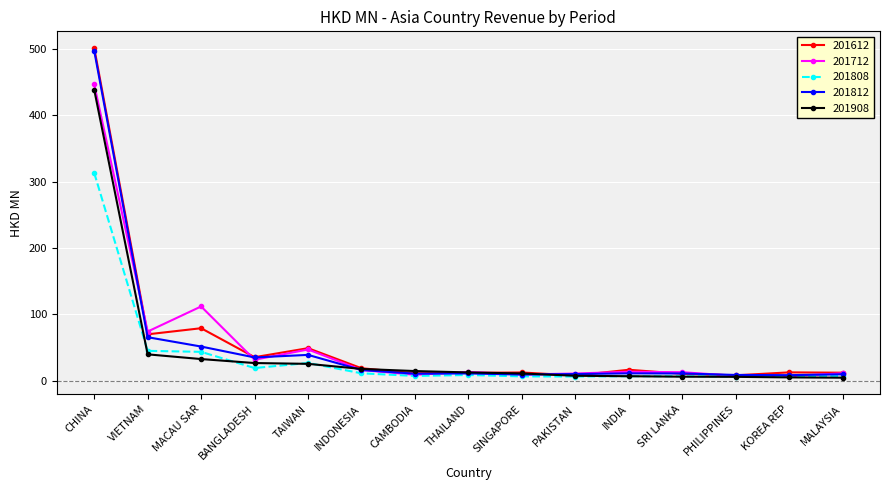

Which series changed the most between MACAU SAR and BANGLADESH?

201712